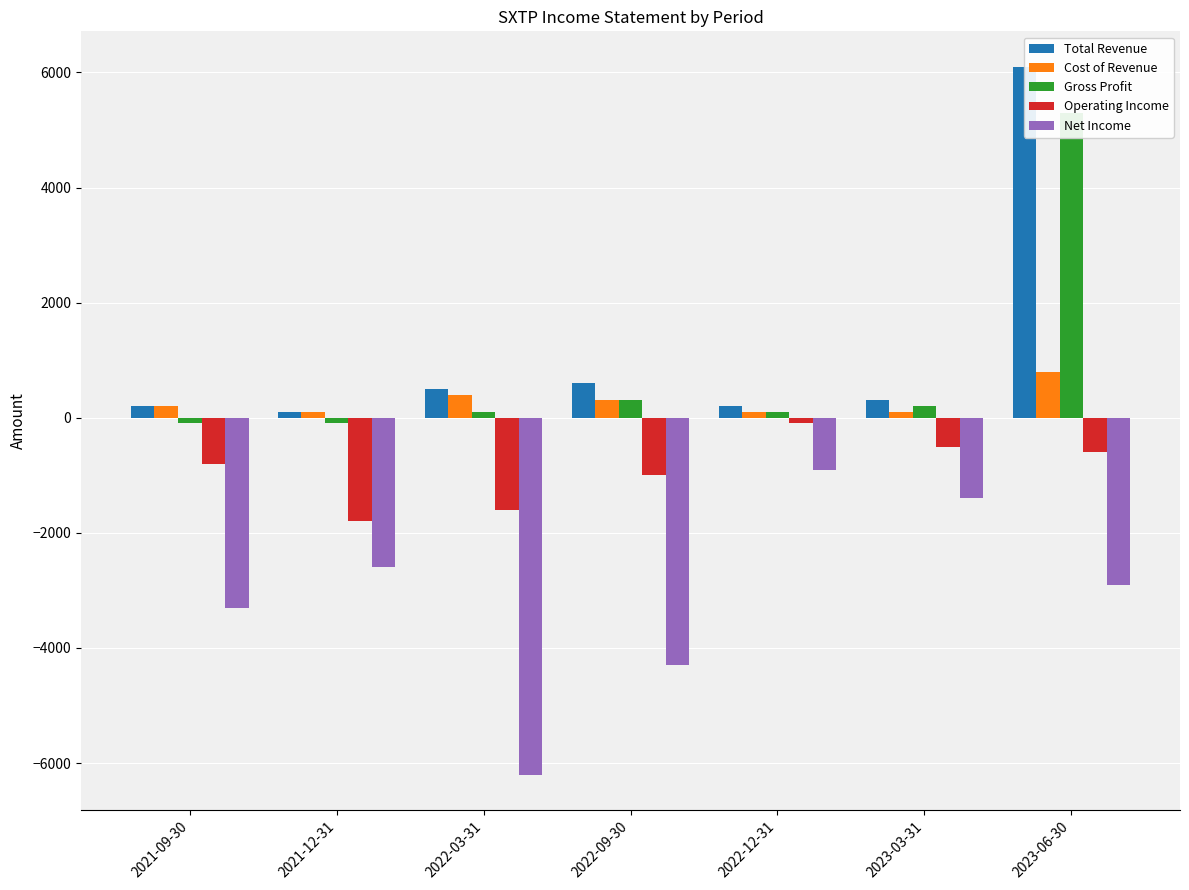

What is the sum of the Total Revenue values at 2022-03-31 and 2023-06-30?

6600